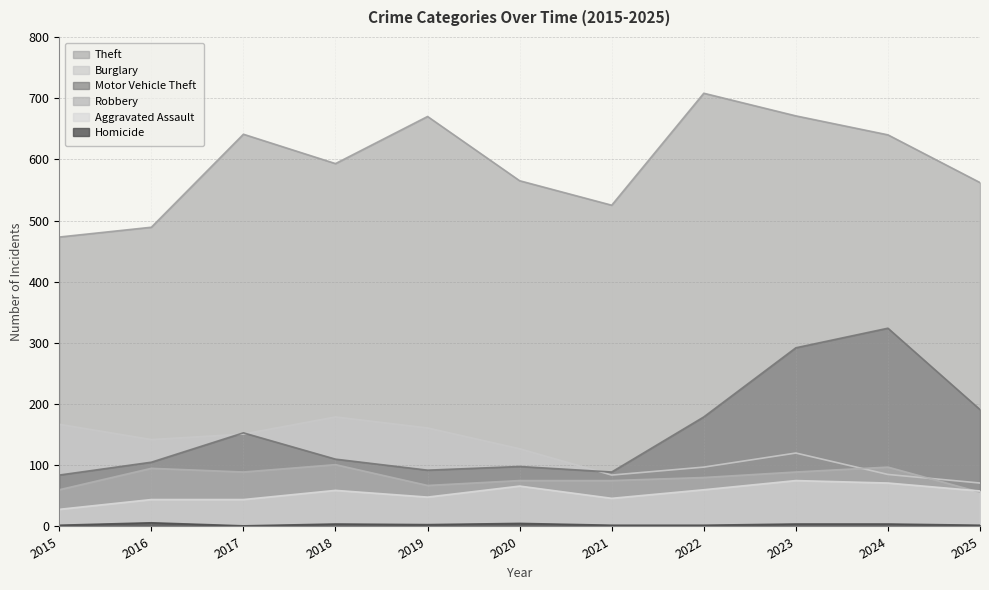

Does the chart have visible grid lines?

Yes